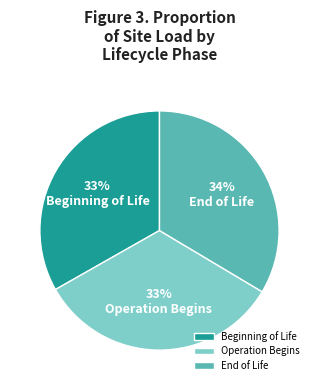

What percentage is the Operation Begins slice, to the nearest percent?

33%